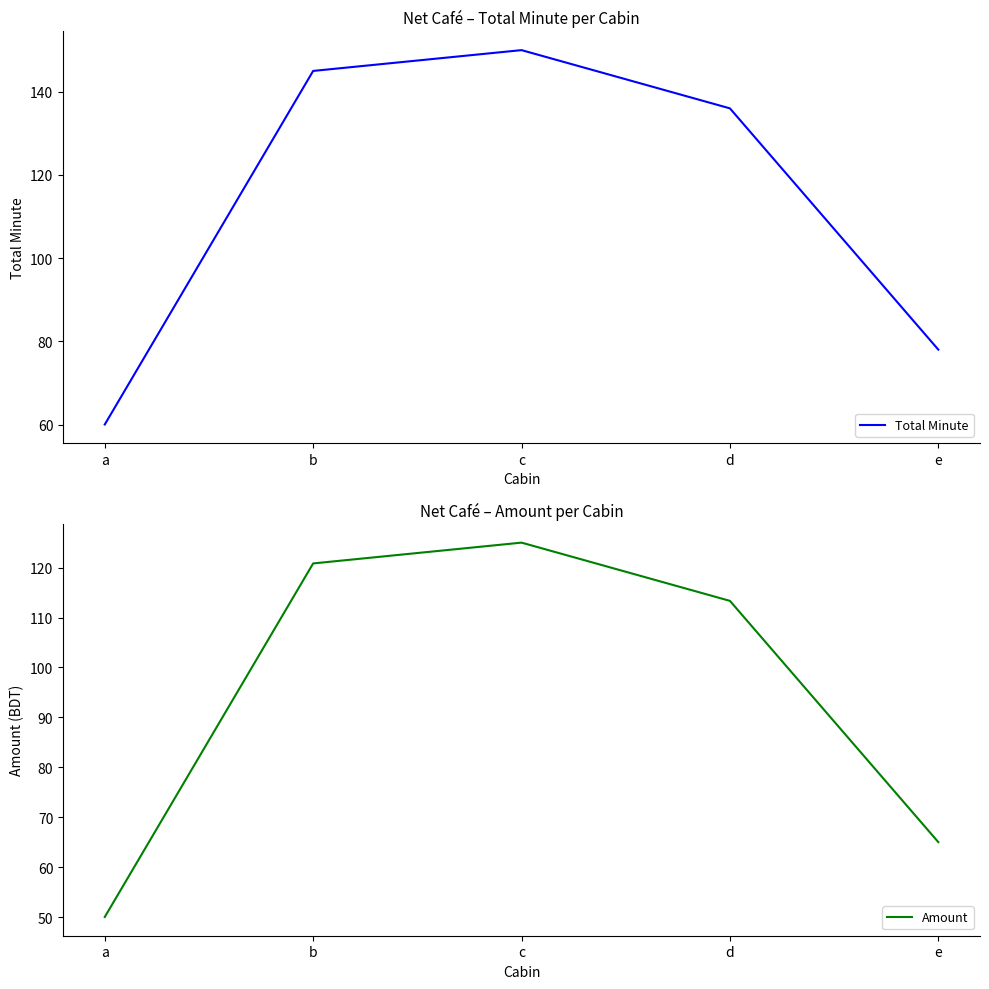

Which series has the widest spread of values?

Total Minute